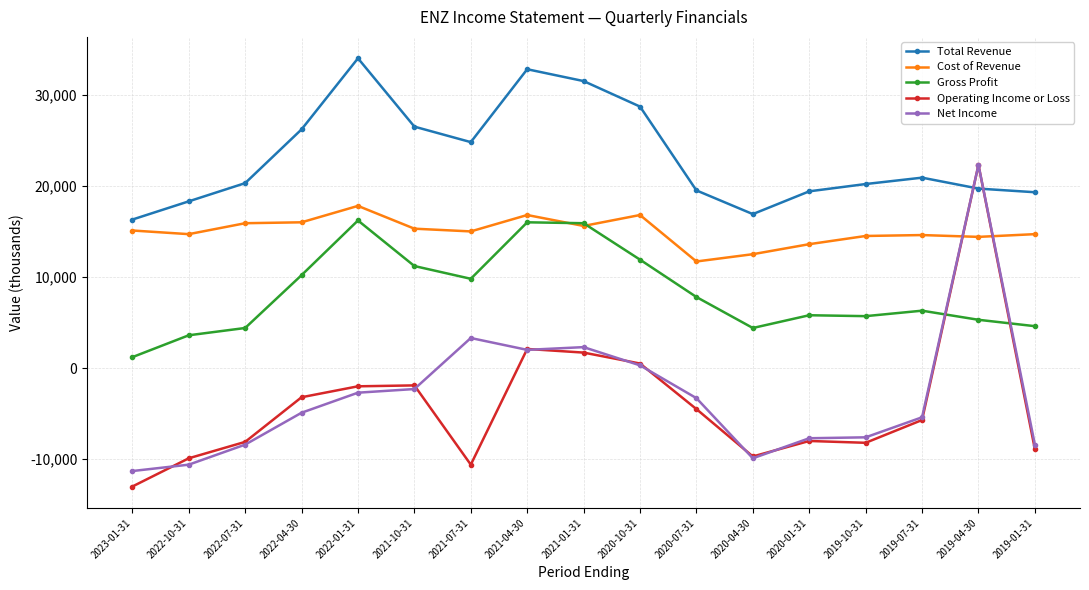

At which category is the sum across all series the highest?

2019-04-30